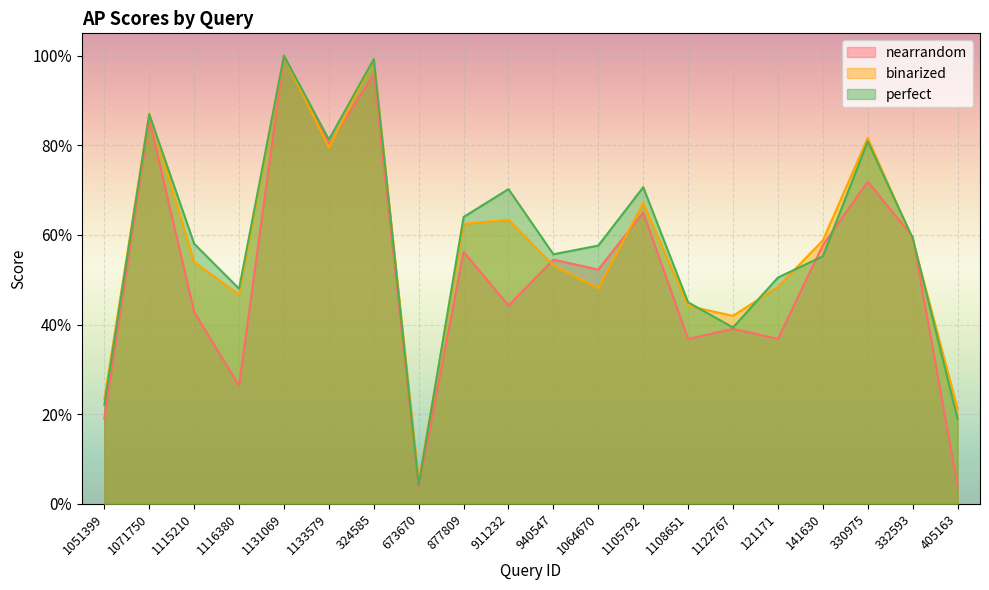

True or false: binarized has more than 2 points higher than both neighbors.

True